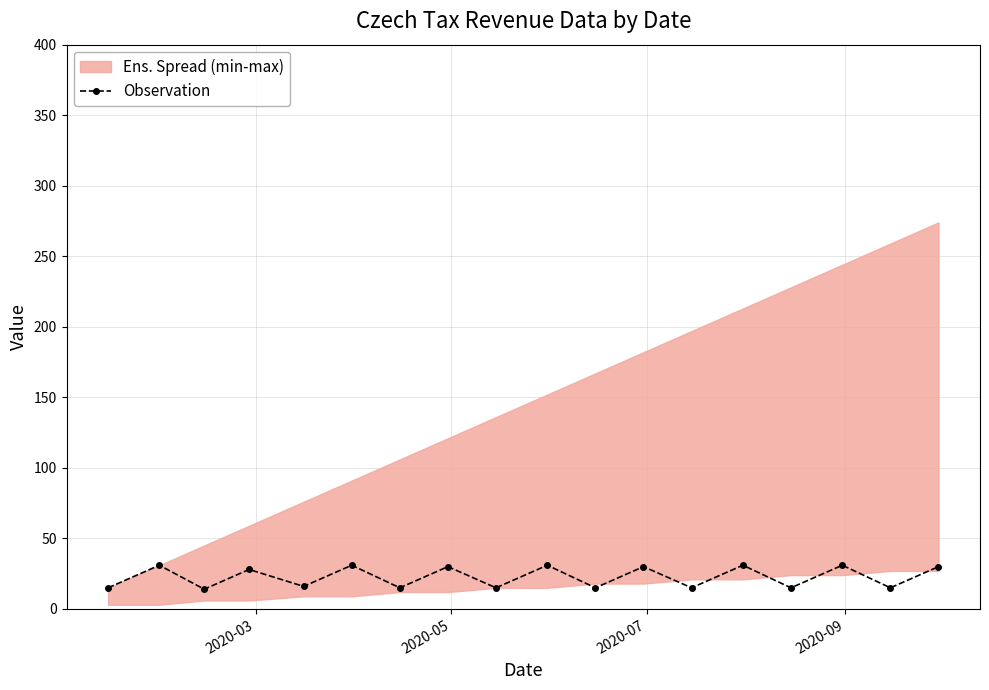

How many interior local peaks (higher than both neighbors) does the data have?

8